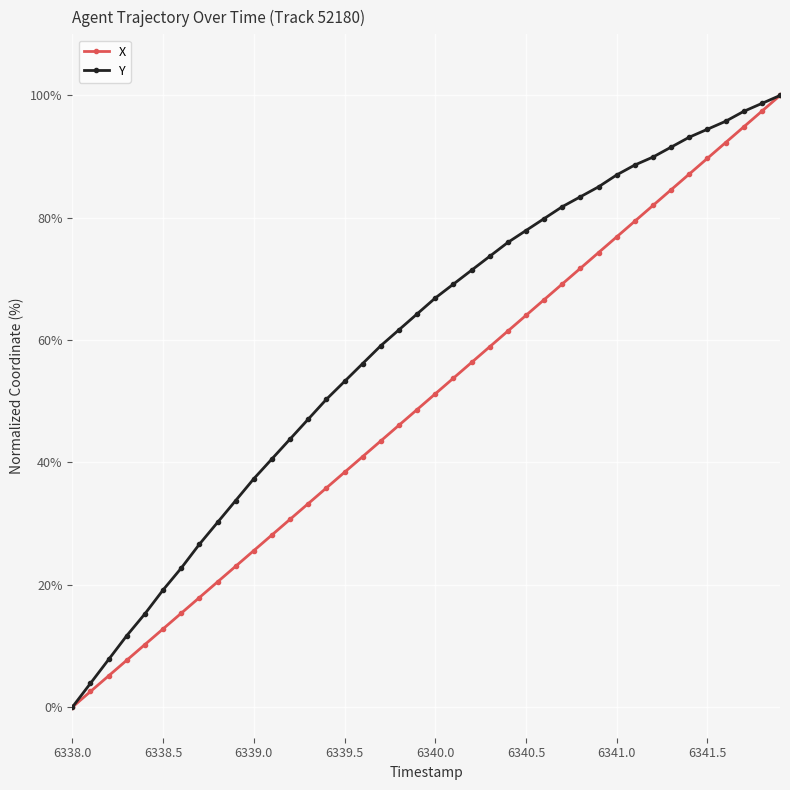

Which series has the largest total across all categories?

Y